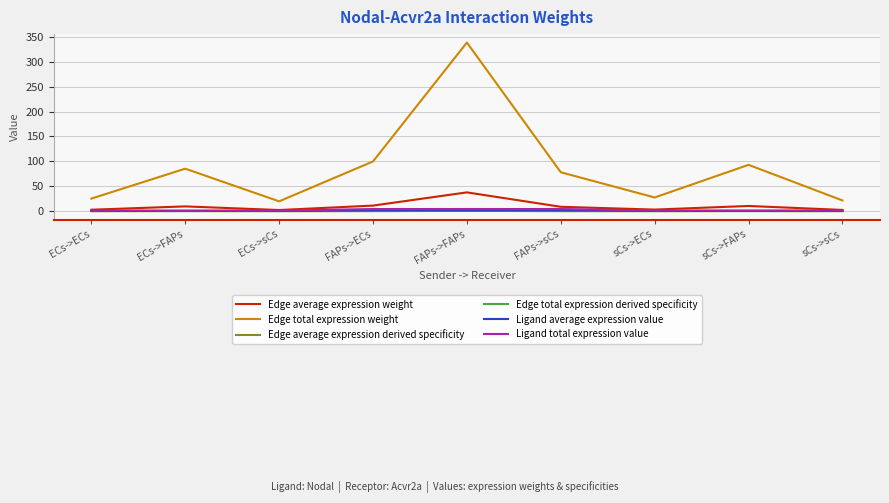

What is the difference between the highest and lowest values at sCs->ECs?

27.4